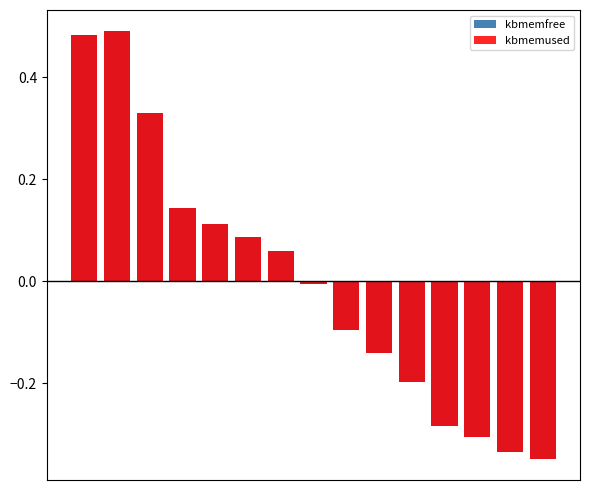

Reading left to right, extract all data points from this chart.

kbmemfree: 0=0.5	1=0.5	2=0.3	3=0.1	4=0.1	5=0.1	6=0.1	7=-0.0	8=-0.1	9=-0.1	10=-0.2	11=-0.3	12=-0.3	13=-0.3	14=-0.3
kbmemused: 0=0.5	1=0.5	2=0.3	3=0.1	4=0.1	5=0.1	6=0.1	7=-0.0	8=-0.1	9=-0.1	10=-0.2	11=-0.3	12=-0.3	13=-0.3	14=-0.3